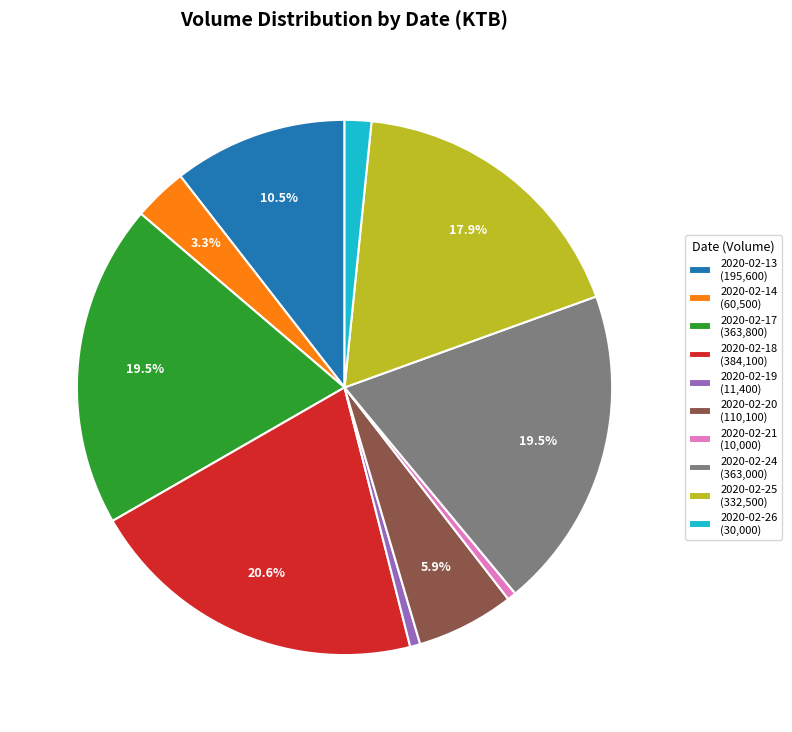

Does any single category account for the majority?

No